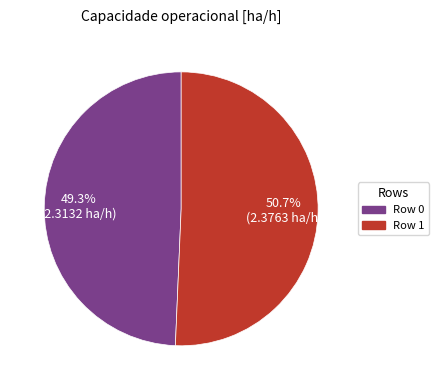

To the nearest percent, what is the difference between the largest and smallest slice percentages?

1%